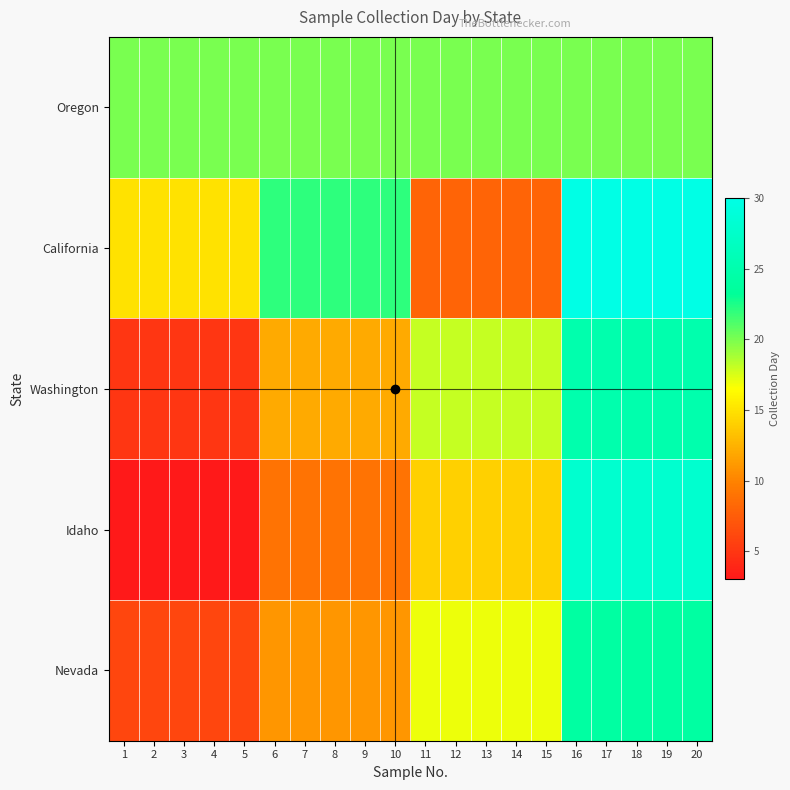

What is the smallest value displayed?

3